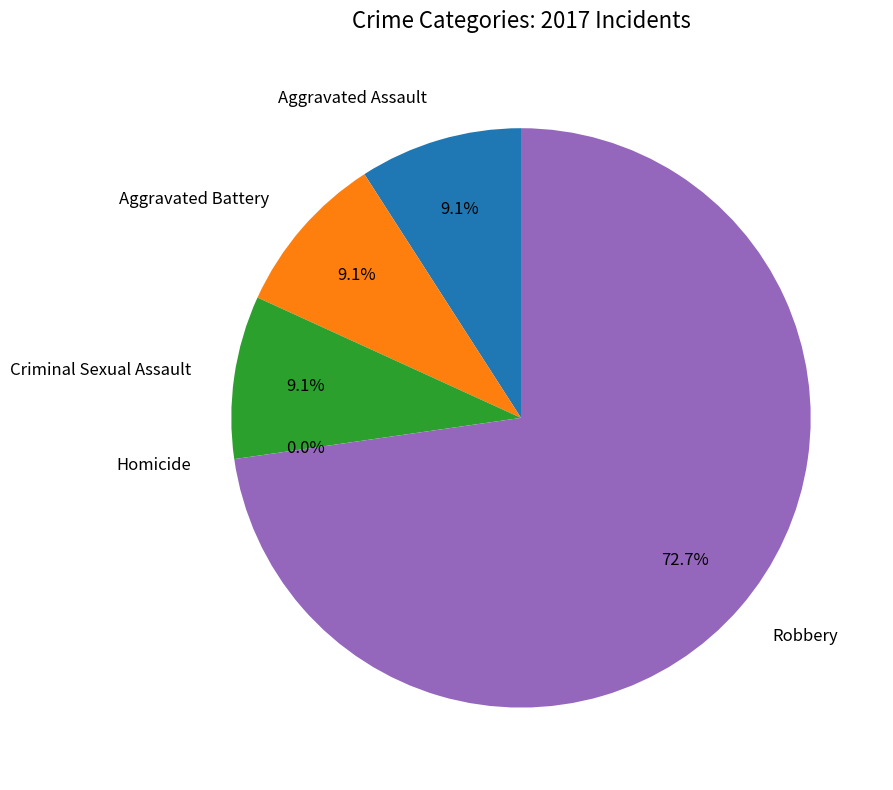

What is the smallest slice in the pie chart?

Homicide